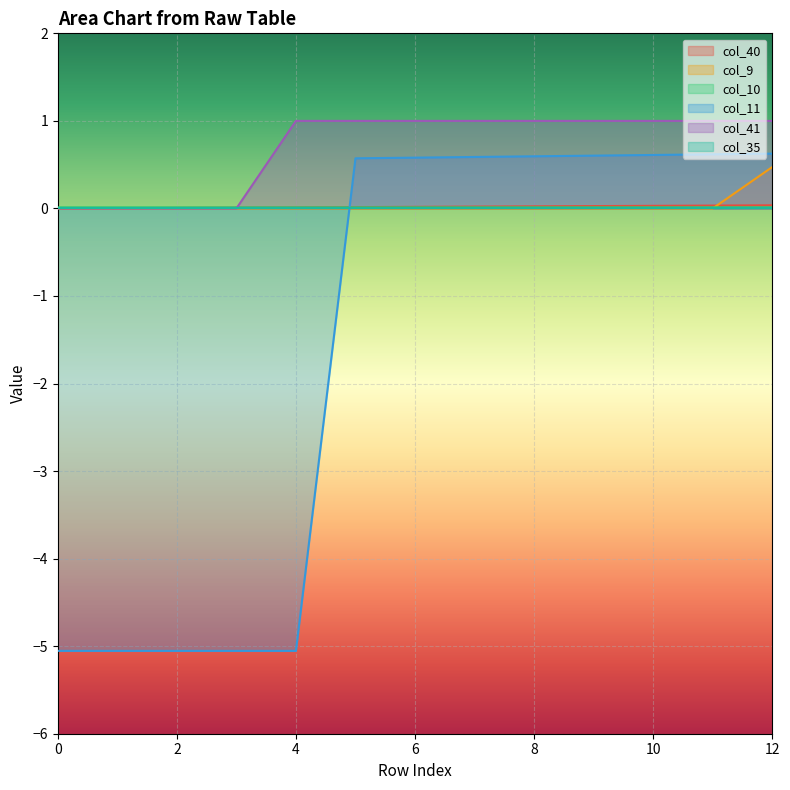

Count the number of data series in this chart.

6